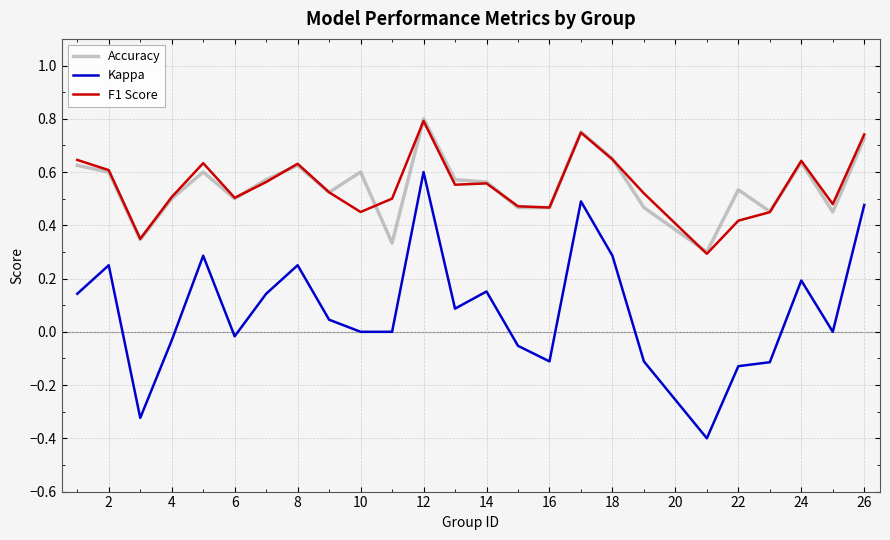

What is the smallest value displayed?

-0.4